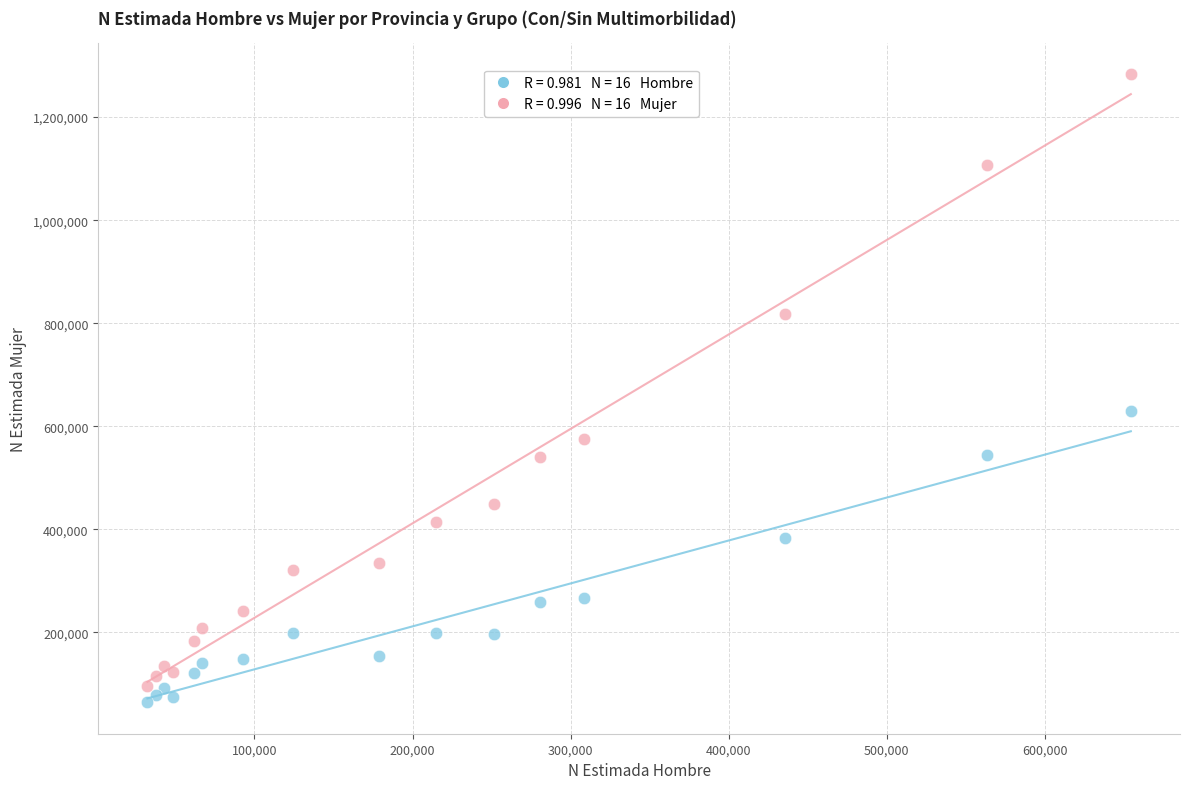

Across all series, what Y value is closest to 673508?

628586